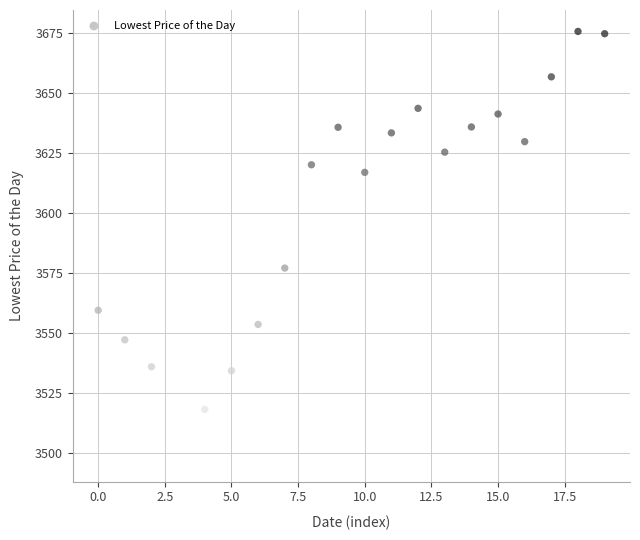

What Y value in the scatter plot is closest to 3586?

3577.0